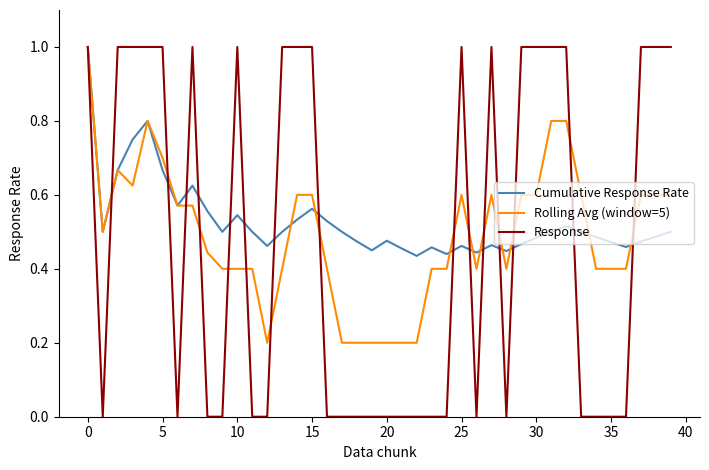

Which series has the largest range (max minus min)?

Response